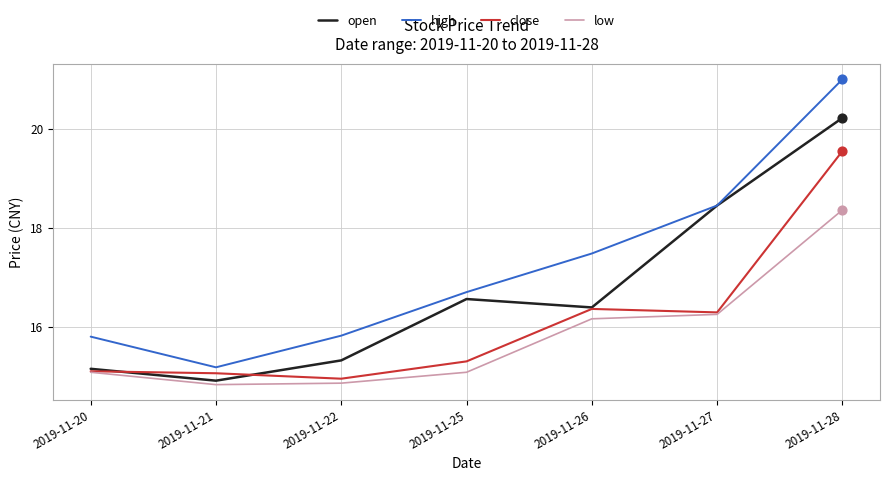

At which category is the sum across all series the highest?

2019-11-28